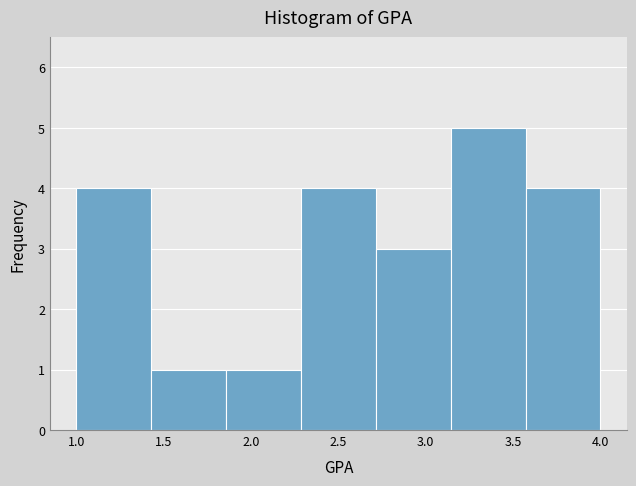

Over which range of the x-axis is the bar tallest?

3.15 to 3.55